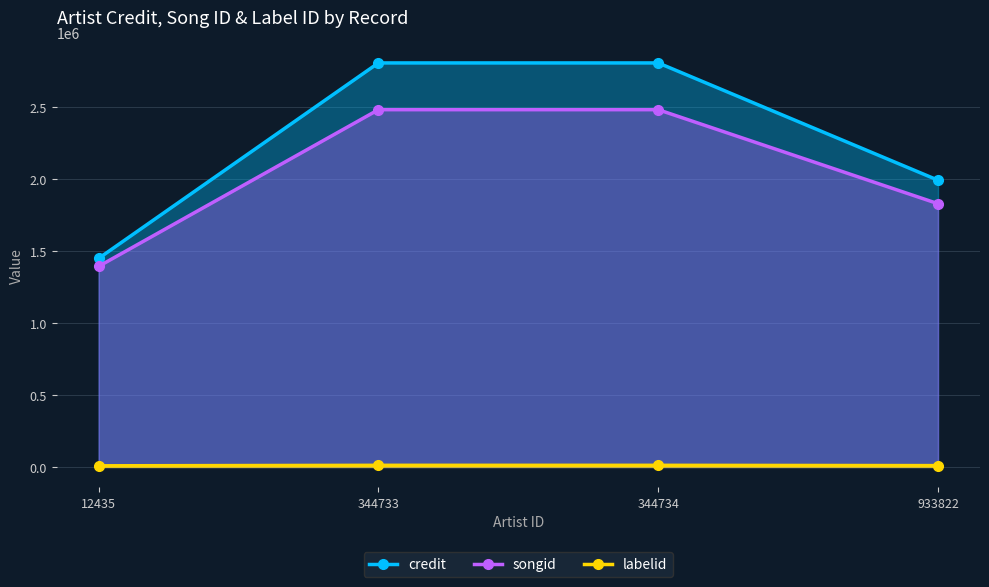

Reading left to right, what are all the values shown in this chart?

credit: 12435=1450614.3	344733=2809948.0	344734=2809948.0	933822=1994347.8
songid: 12435=1395167.3	344733=2484718.0	344734=2484718.0	933822=1830987.6
labelid: 12435=8100.3	344733=11548.0	344734=11548.0	933822=9479.4